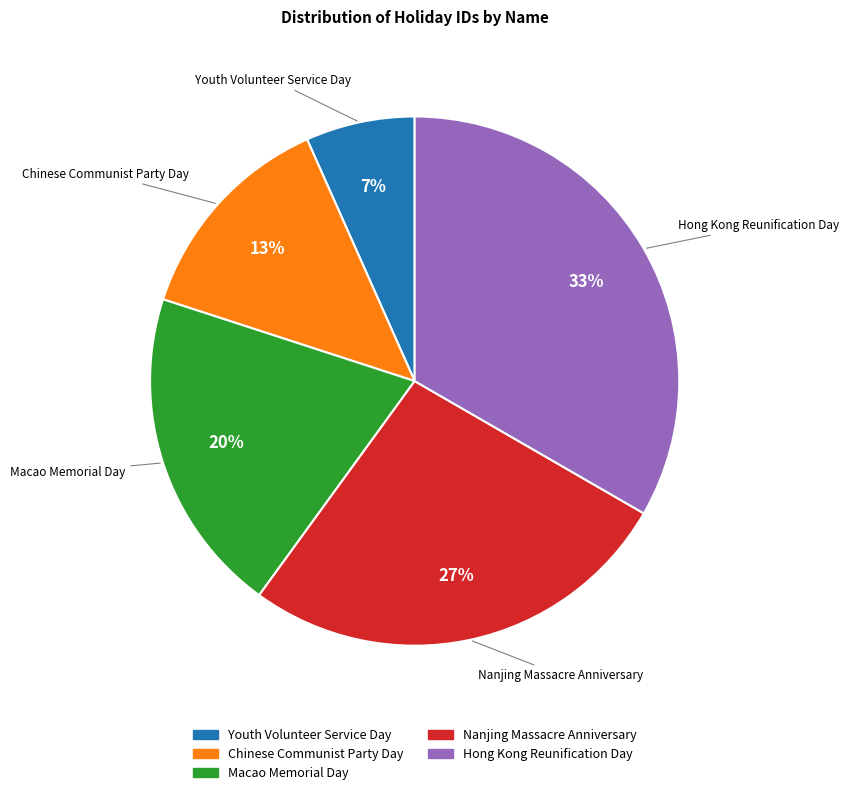

To the nearest percent, what portion does Youth Volunteer Service Day represent?

7%